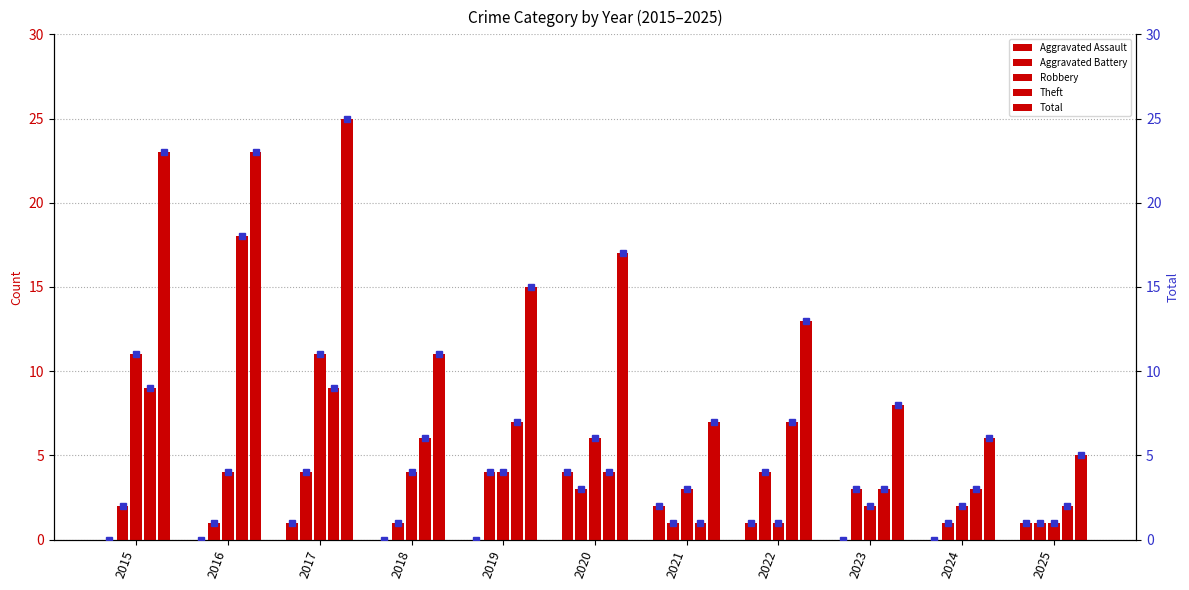

Reading left to right, what are all the values shown in this chart?

Aggravated Assault: 0	0	1	0	0	4	2	1	0	0	1
Aggravated Battery: 2	1	4	1	4	3	1	4	3	1	1
Robbery: 11	4	11	4	4	6	3	1	2	2	1
Theft: 9	18	9	6	7	4	1	7	3	3	2
Total: 23	23	25	11	15	17	7	13	8	6	5